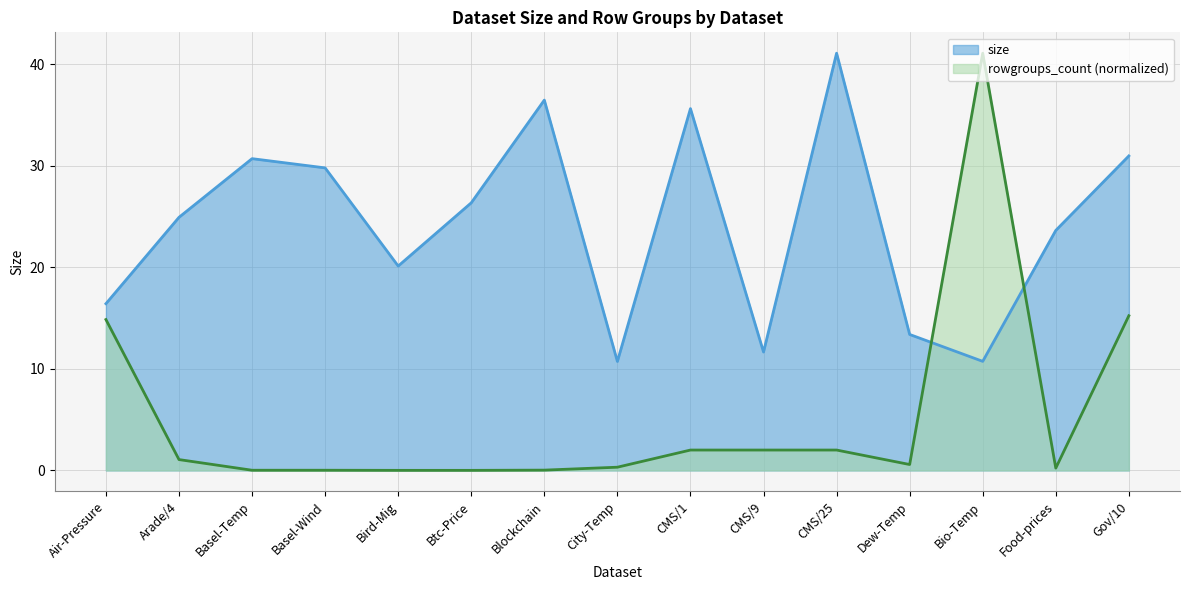

At how many categories does at least one series exceed 39?

2